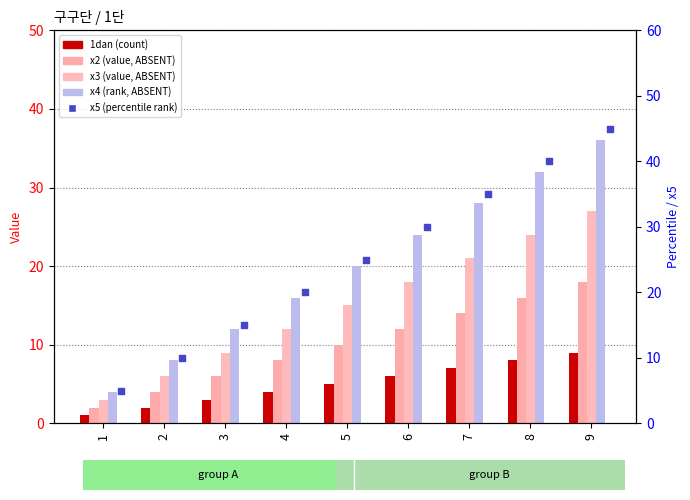

Which series has the largest total across all categories?

x5 (percentile rank)